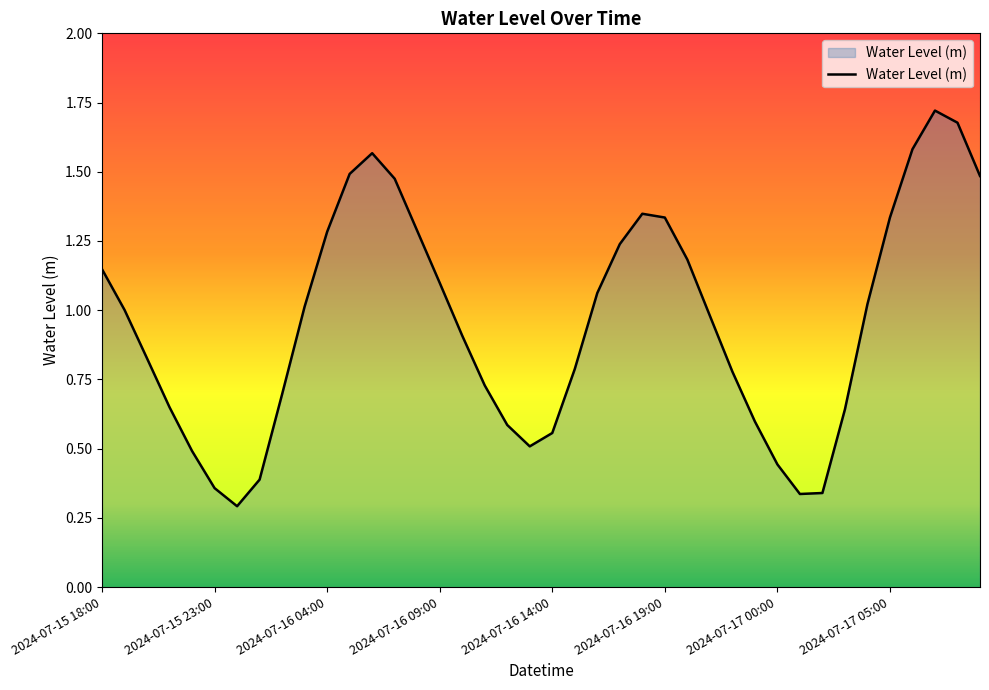

How many lines are shown in the chart?

1